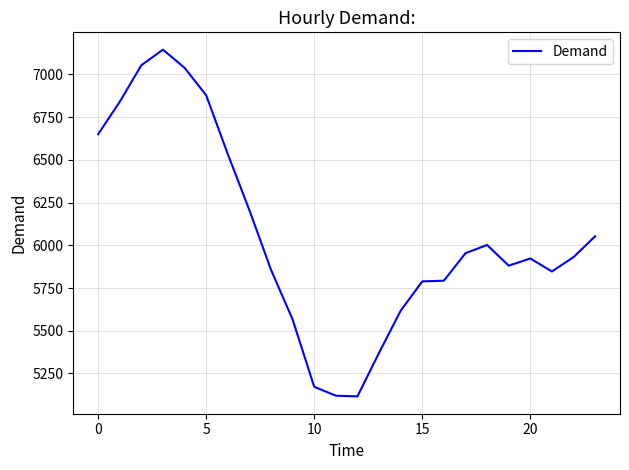

What is the minimum value shown in the chart?

5116